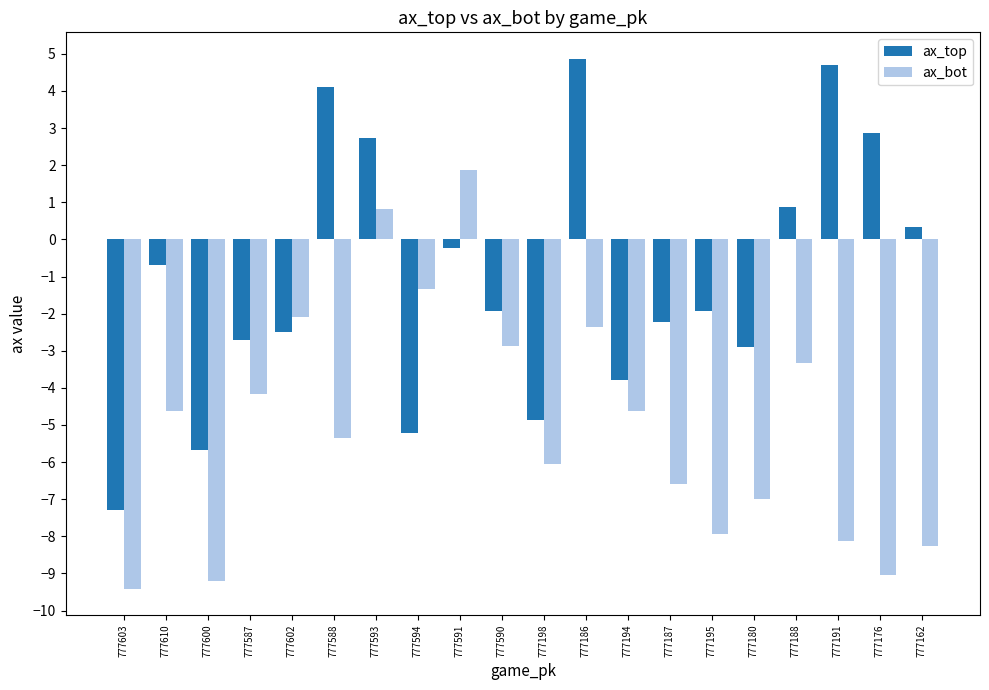

At which category is the sum across all series the highest?

777593